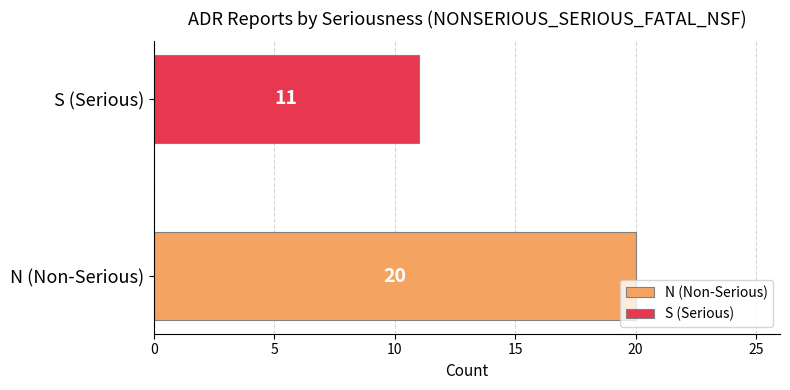

How many distinct data groups are displayed?

1